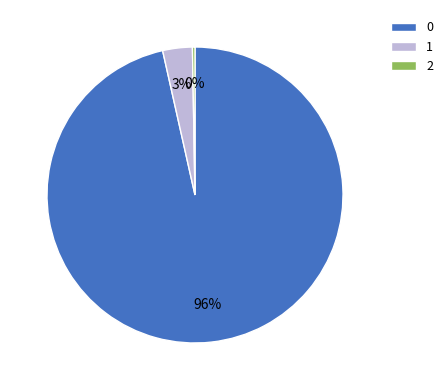

Do 0 and 1 together represent more than half of the pie?

Yes